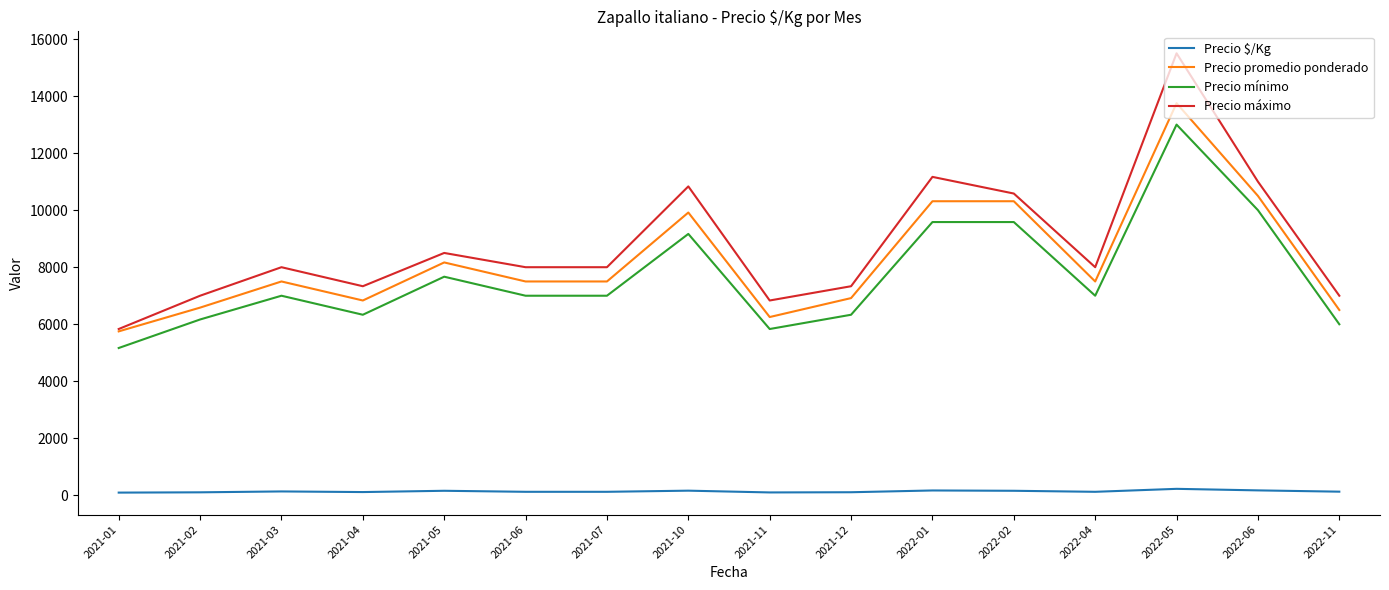

True or false: Precio máximo and Precio mínimo intersect in this chart.

False